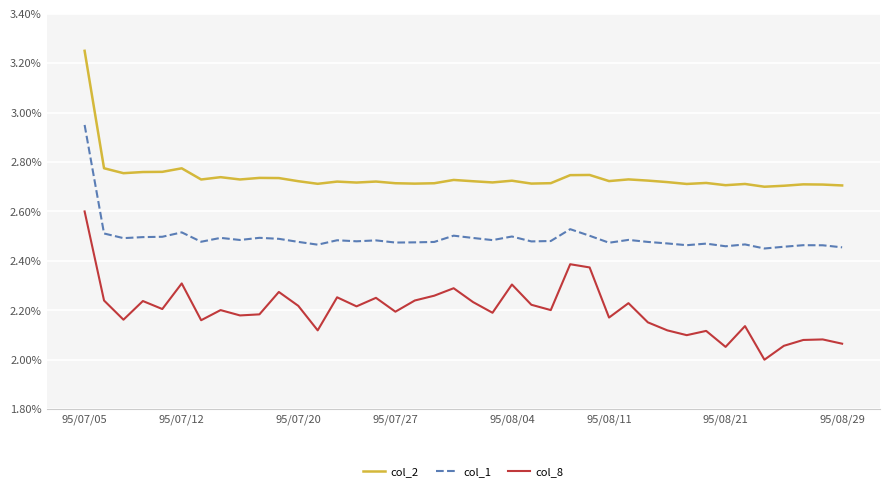

List the series in order of their peak value, lowest first.

col_8, col_1, col_2